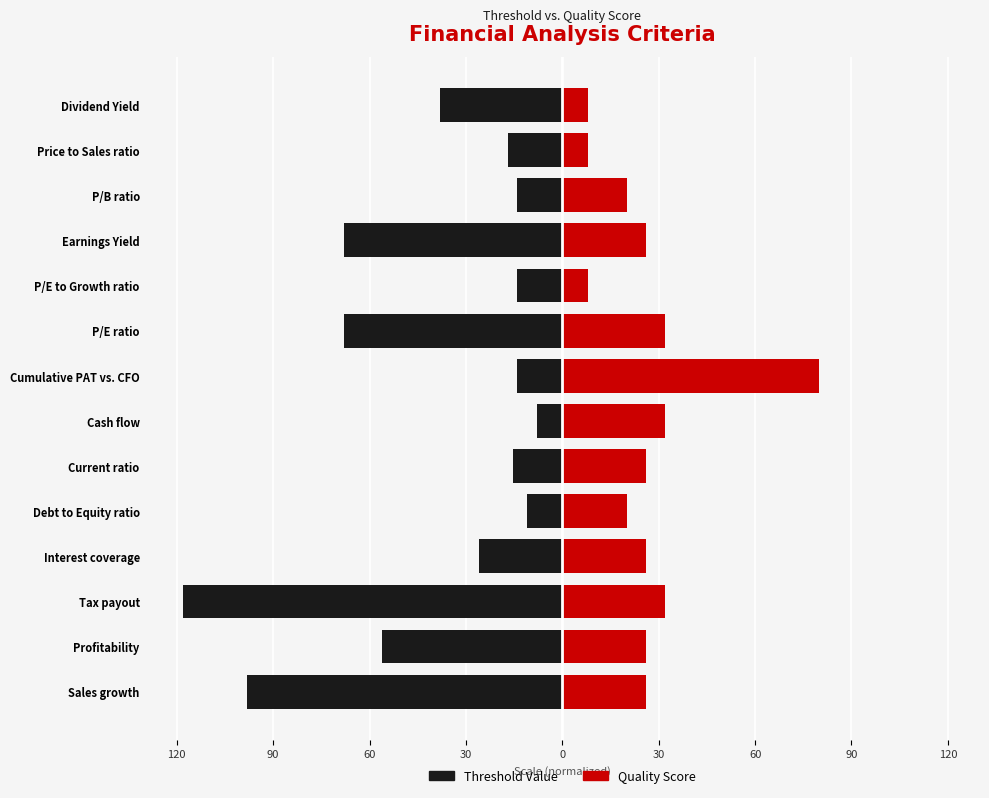

Count the number of data series in this chart.

2